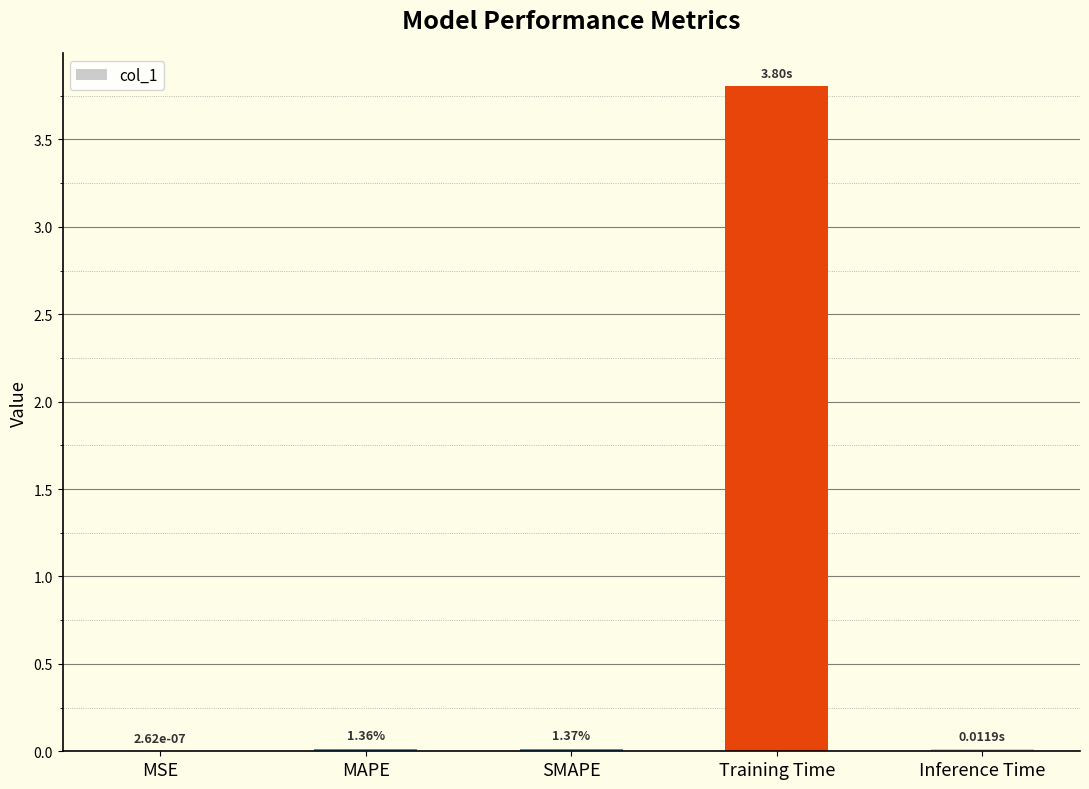

What is the sum of the values at Training Time and SMAPE?

3.8